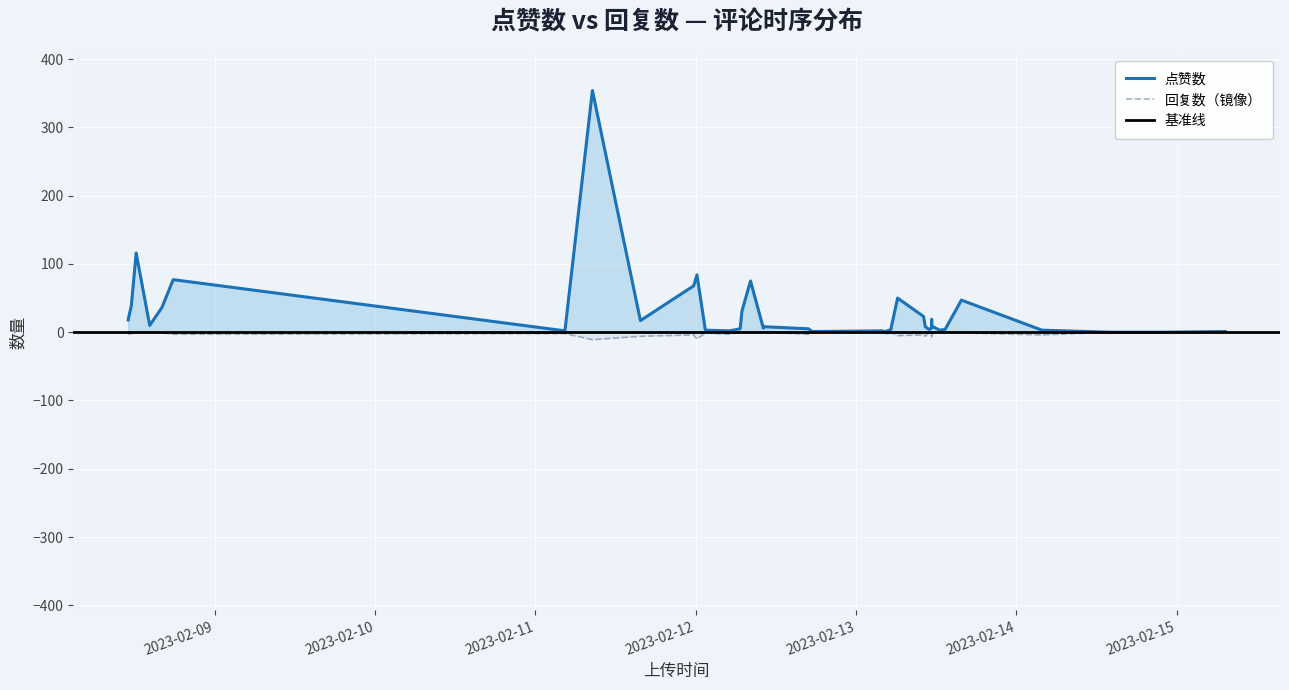

Which series has the largest total across all categories?

点赞数